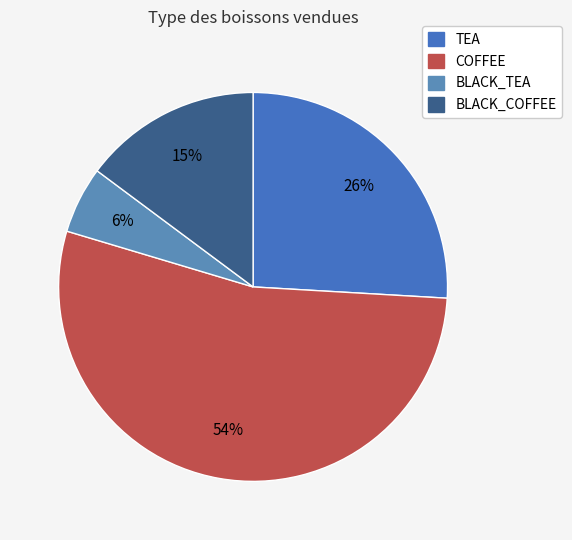

What percentage is NOT represented by BLACK_COFFEE?

85.2%